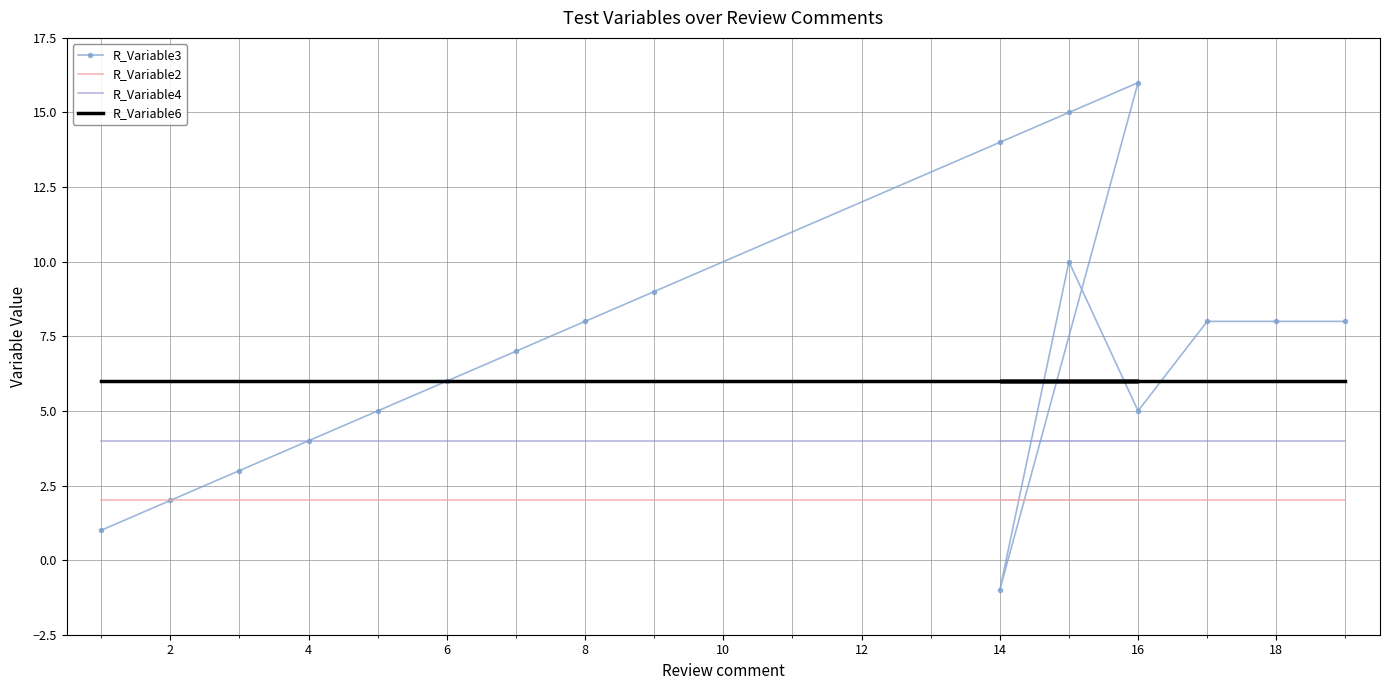

Reading left to right, list all the values displayed in this chart.

R_Variable3: 1	2	3	4	5	6	7	8	9	14	15	16	-1	10	5	8	8	8
R_Variable2: 2	2	2	2	2	2	2	2	2	2	2	2	2	2	2	2	2	2
R_Variable4: 4	4	4	4	4	4	4	4	4	4	4	4	4	4	4	4	4	4
R_Variable6: 6	6	6	6	6	6	6	6	6	6	6	6	6	6	6	6	6	6